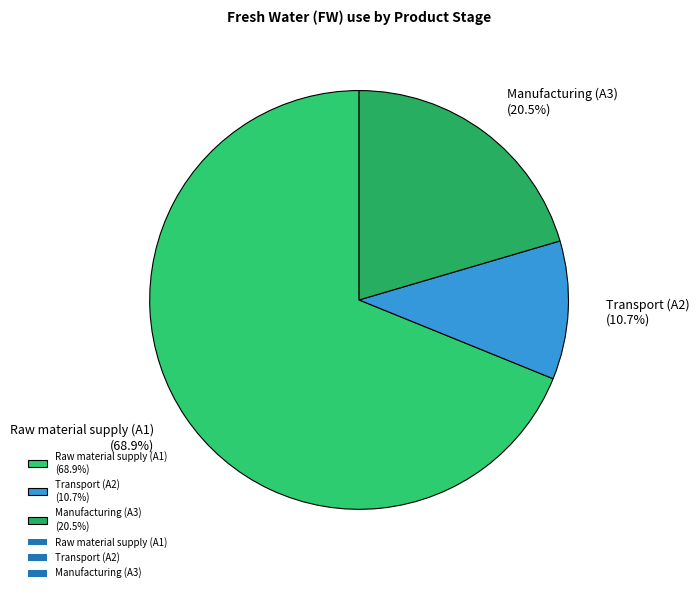

Combined, do Raw material supply (A1) (68.9%) and Manufacturing (A3) (20.5%) account for over 50%?

Yes